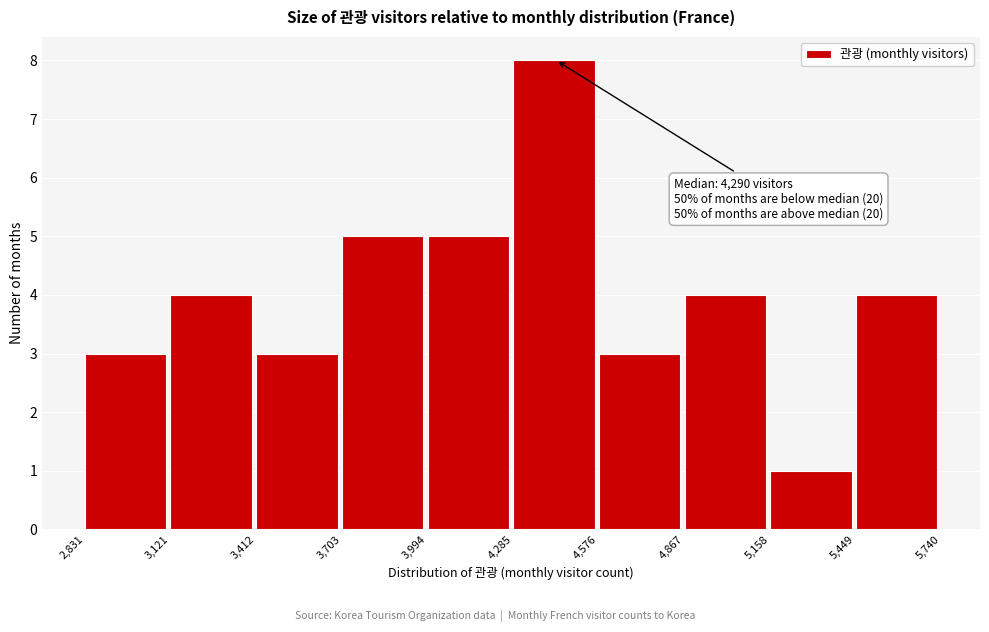

Over which range of the x-axis is the bar tallest?

4,285 to 4,576